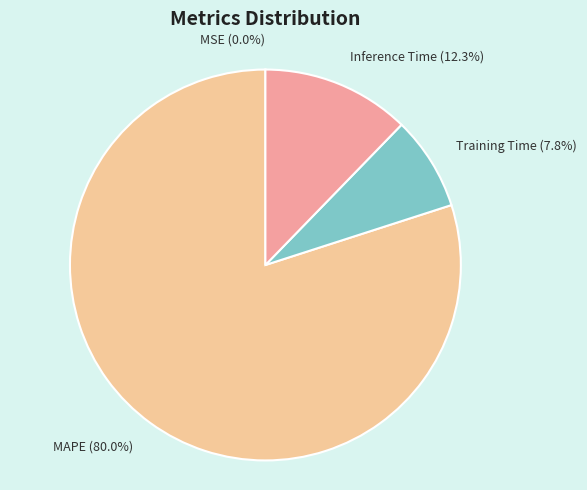

What percentage is NOT represented by Inference Time?

87.7%